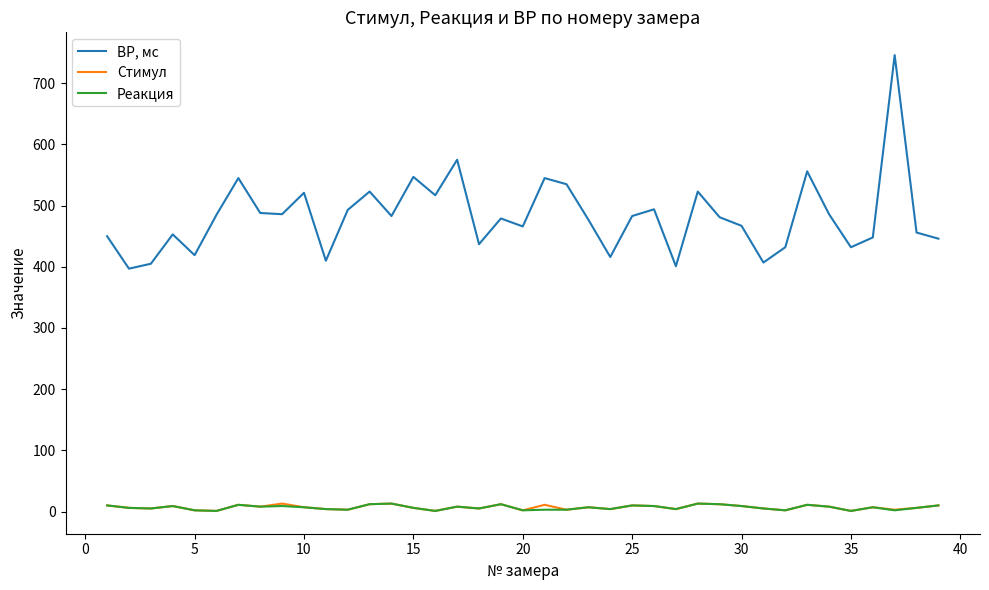

Which series has the widest spread of values?

ВР, мс